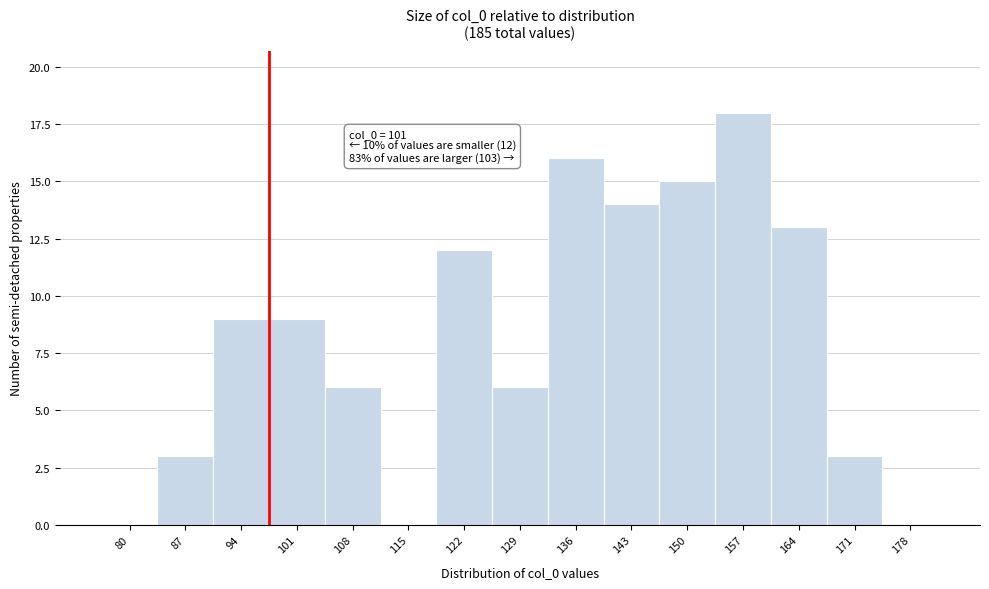

Reading left to right, transcribe all the data shown in this chart.

80=0	87=3	94=9	101=9	108=6	115=0	122=12	129=6	136=16	143=14	150=15	157=18	164=13	171=3	178=0